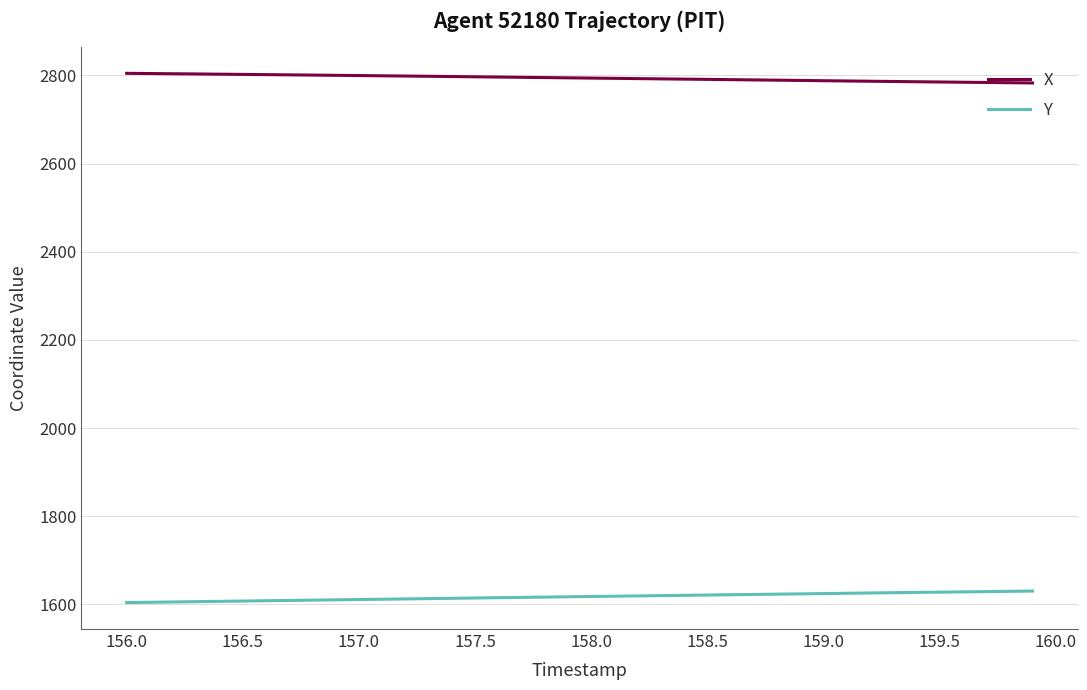

What is the maximum value shown in the chart?

2804.9